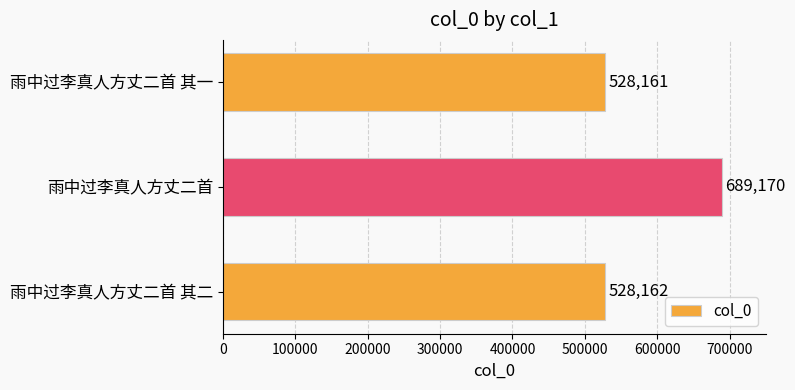

What is the sum of the values at 雨中过李真人方丈二首 其一 and 雨中过李真人方丈二首?

1217331